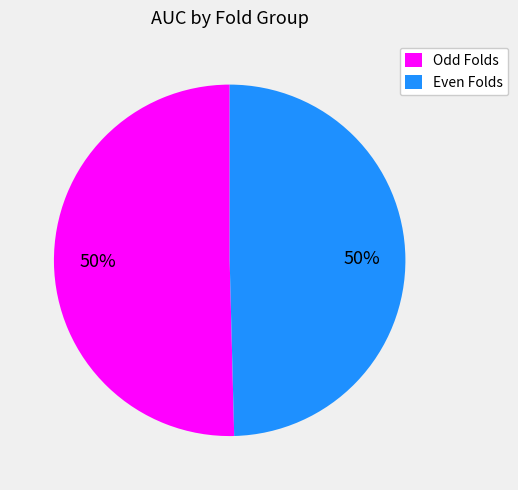

To the nearest percent, what portion does Even Folds represent?

50%